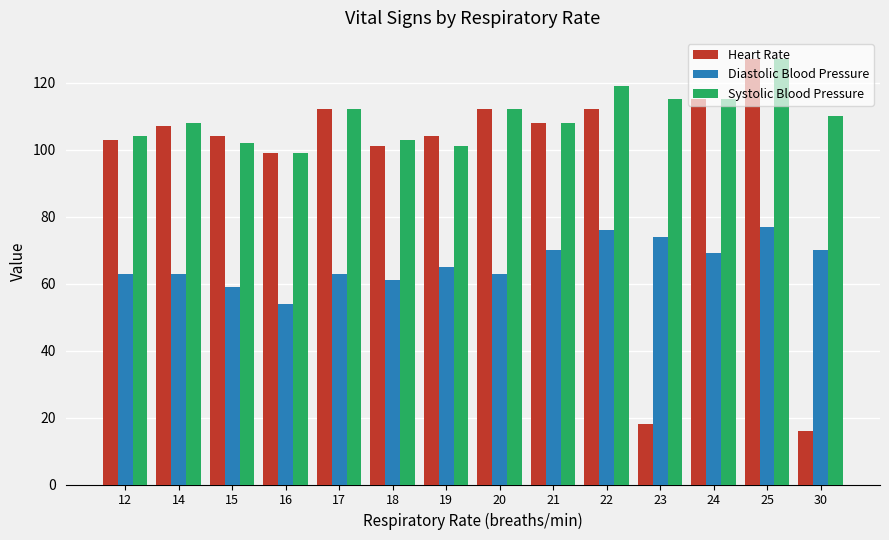

How many groups of bars are there?

14